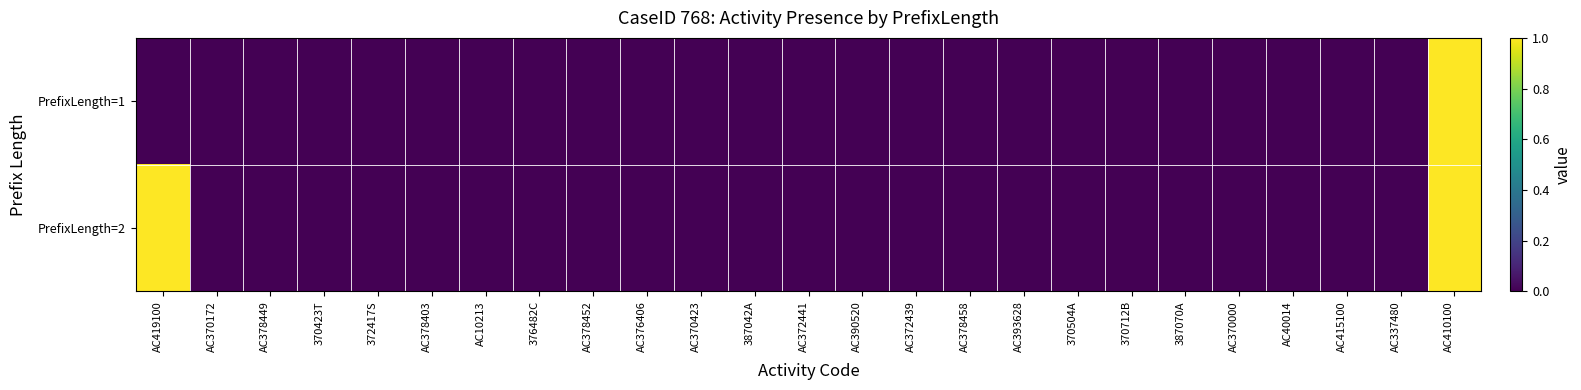

Rank the series by their maximum value, from lowest to highest.

PrefixLength=1, PrefixLength=2